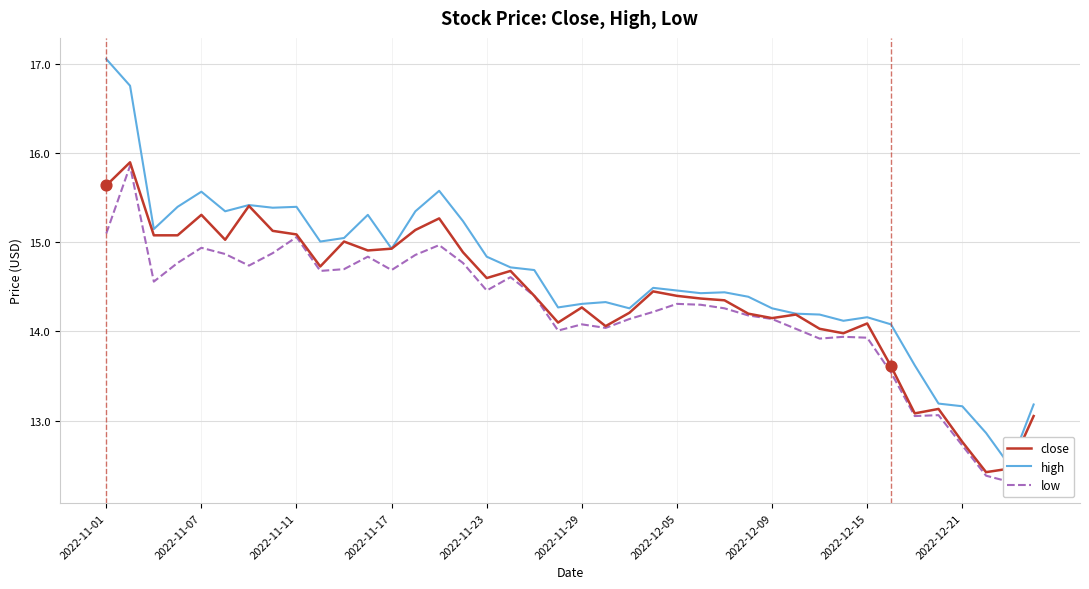

Which series contains the highest Y value?

high